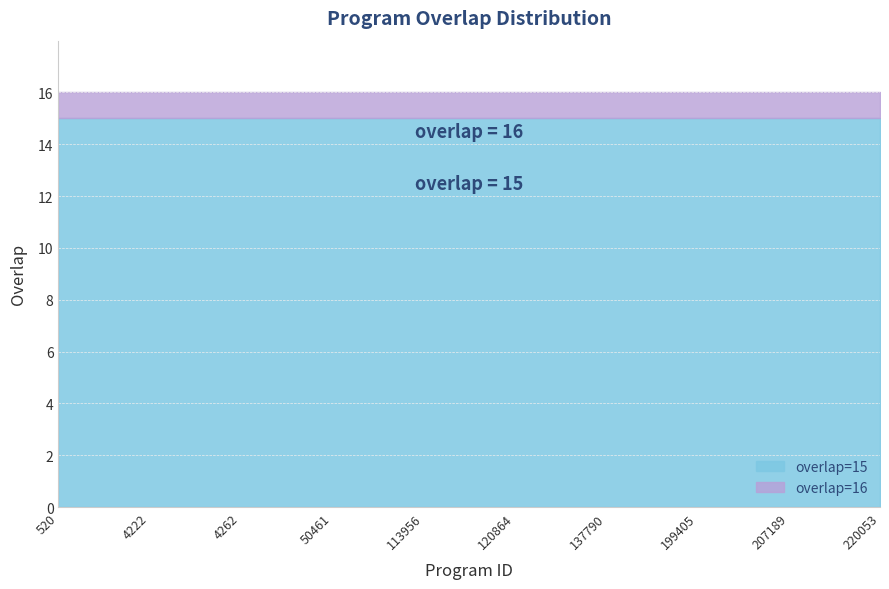

The value of overlap=16 at 50461 is 16. True or false?

True